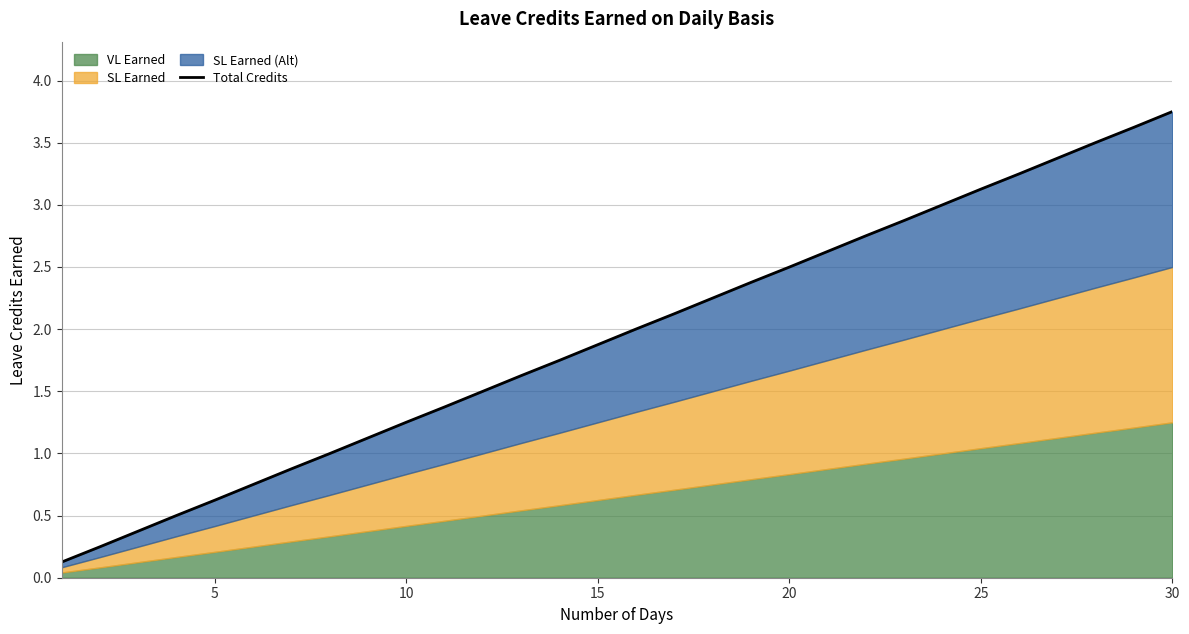

What is the smallest value displayed?

0.1